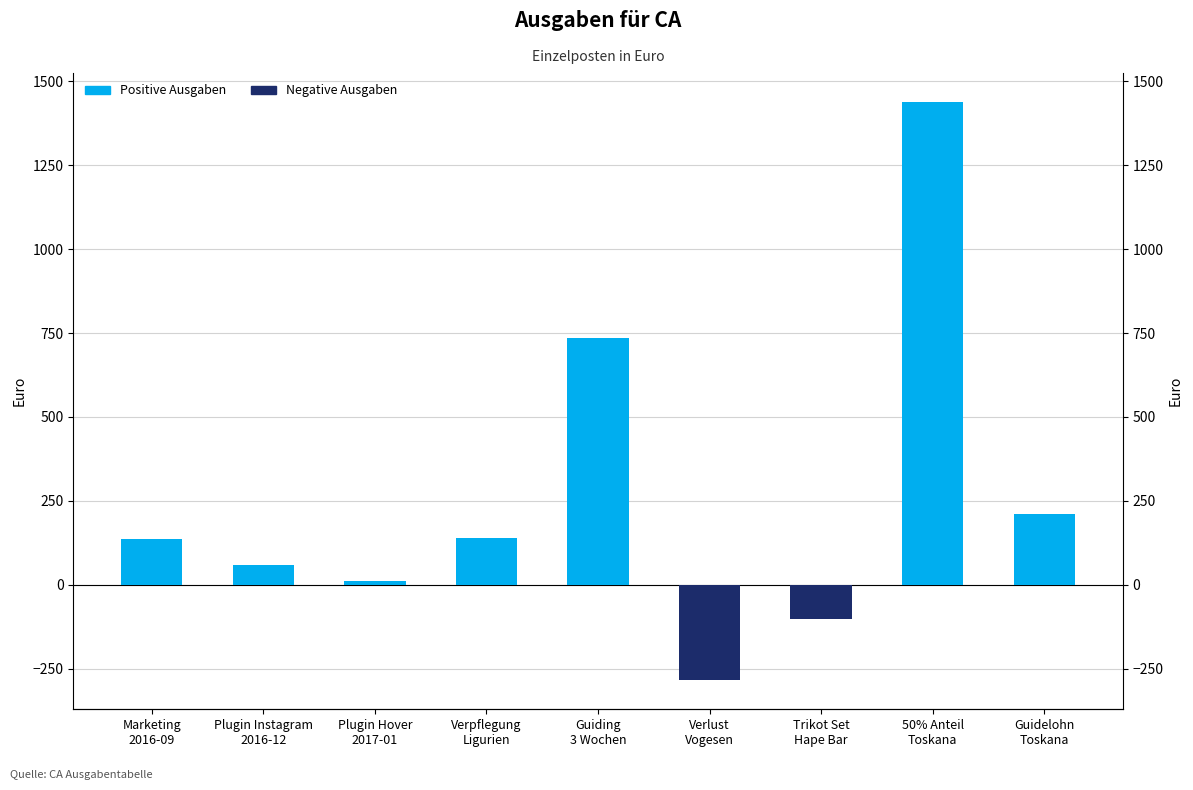

The chart shows a value of 247.9 at Marketing
2016-09. True or false?

False